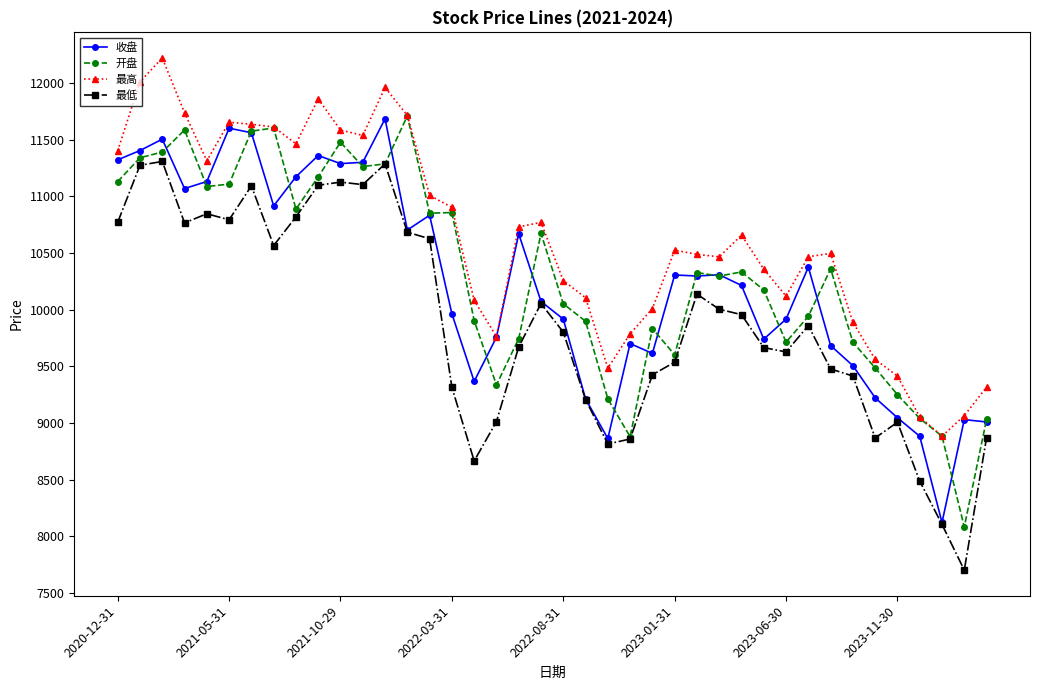

What is the value of the 收盘 point at the 17th from the left?

9366.0